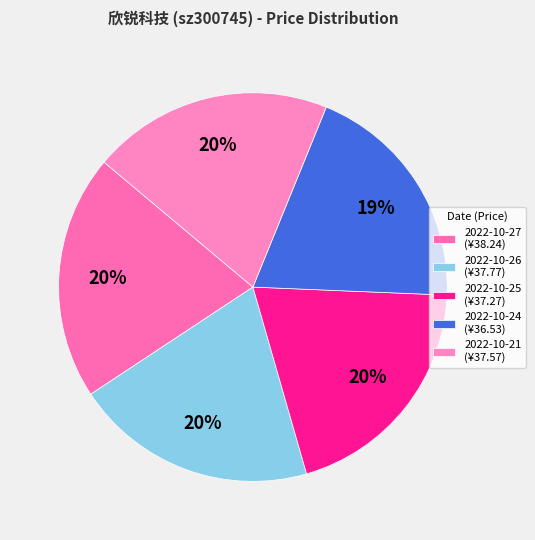

The 2022-10-25 slice represents 20% of the pie. True or false?

True